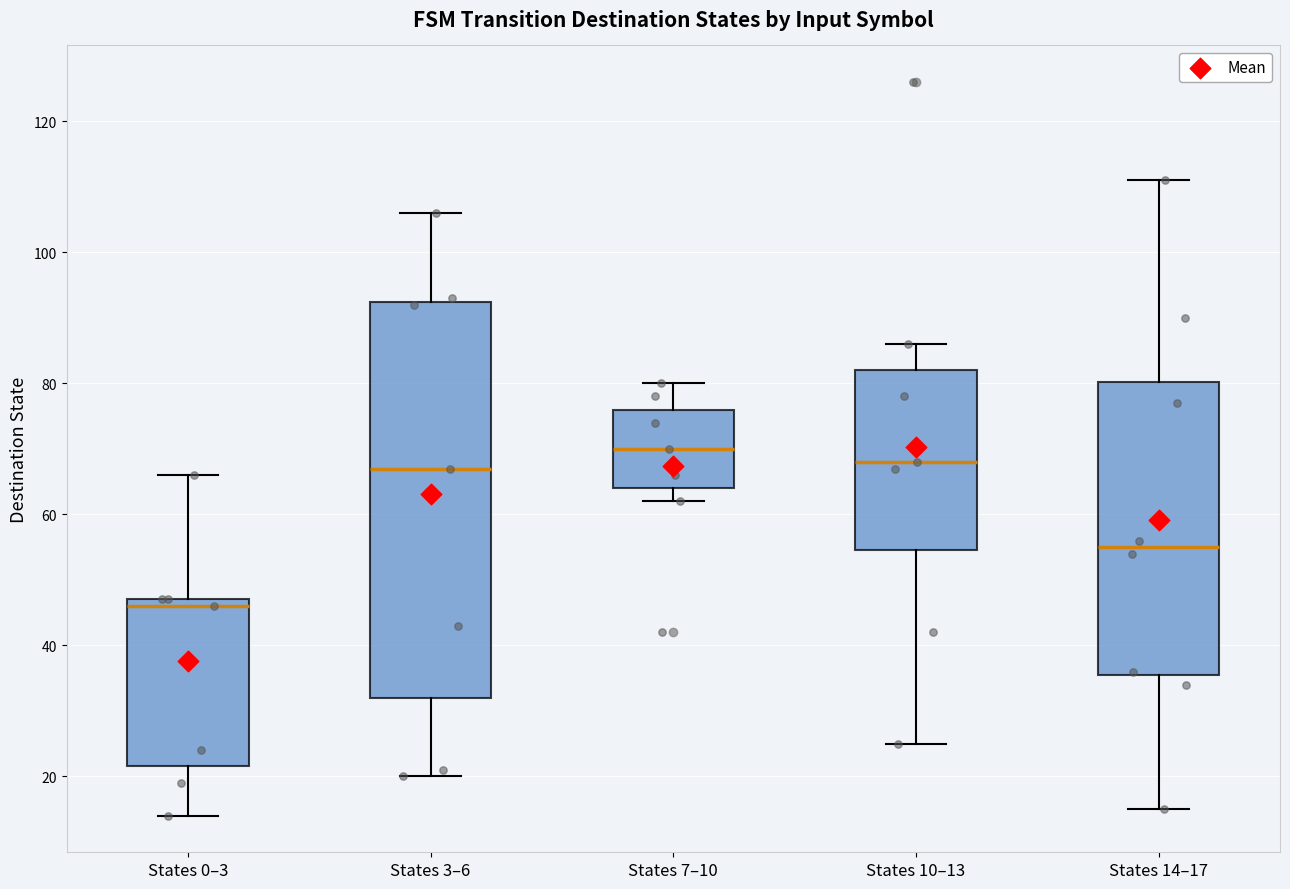

Reading left to right, read every box against the y-axis: the position of its median line, the range the box covers, and the ends of its whiskers. The values are not printed on the chart, so give them approximately, as read against the axis.

States 0–3: median 46, box 22 to 48, whiskers 14 to 66
States 3–6: median 68, box 32 to 92, whiskers 20 to 106
States 7–10: median 70, box 64 to 76, whiskers 62 to 80
States 10–13: median 68, box 54 to 82, whiskers 26 to 86
States 14–17: median 56, box 36 to 80, whiskers 16 to 112